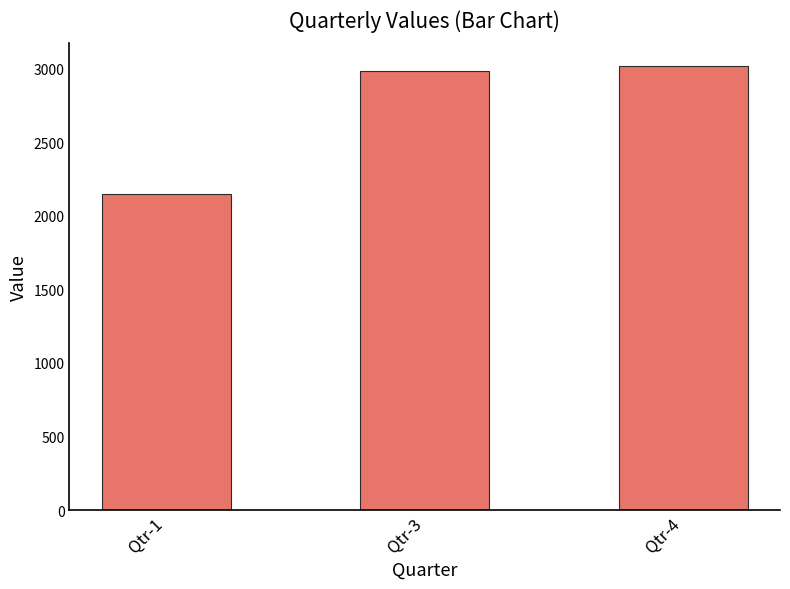

What is the difference between the second highest and minimum values?

842